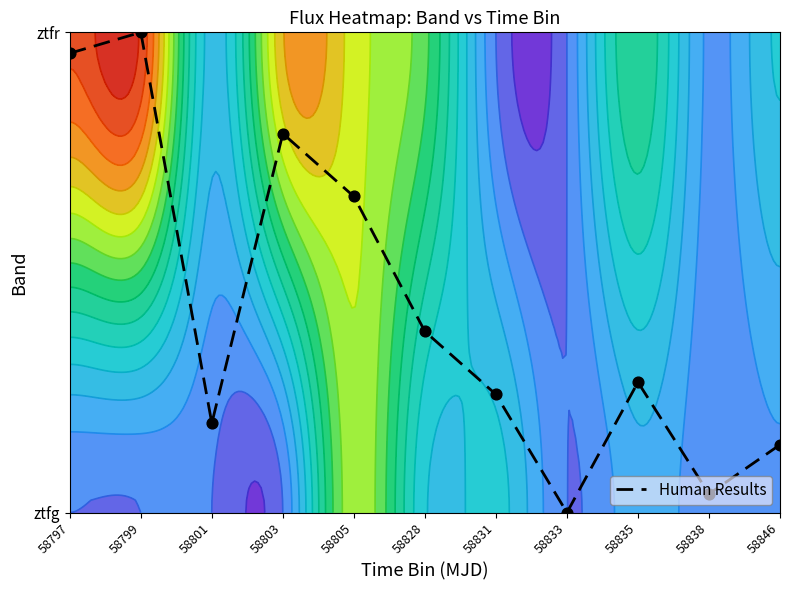

List the labels in order of value, smallest first.

58833, 58838, 58846, 58801, 58831, 58835, 58828, 58805, 58803, 58797, 58799